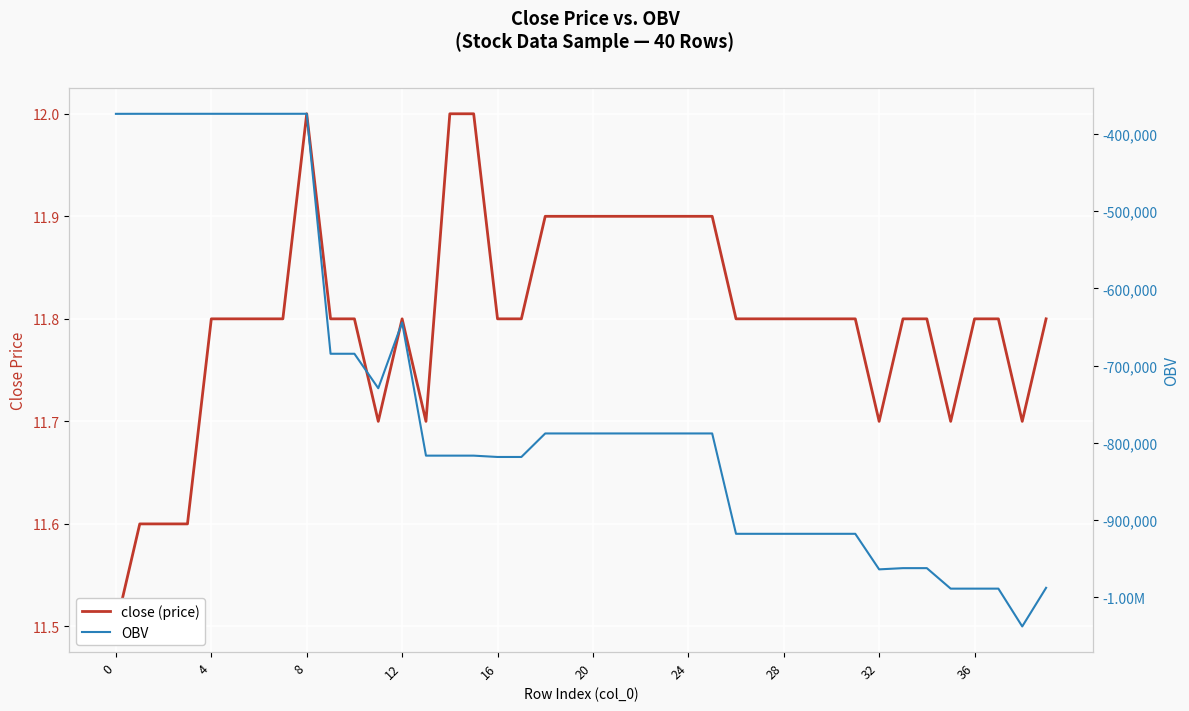

How many lines are shown in the chart?

2